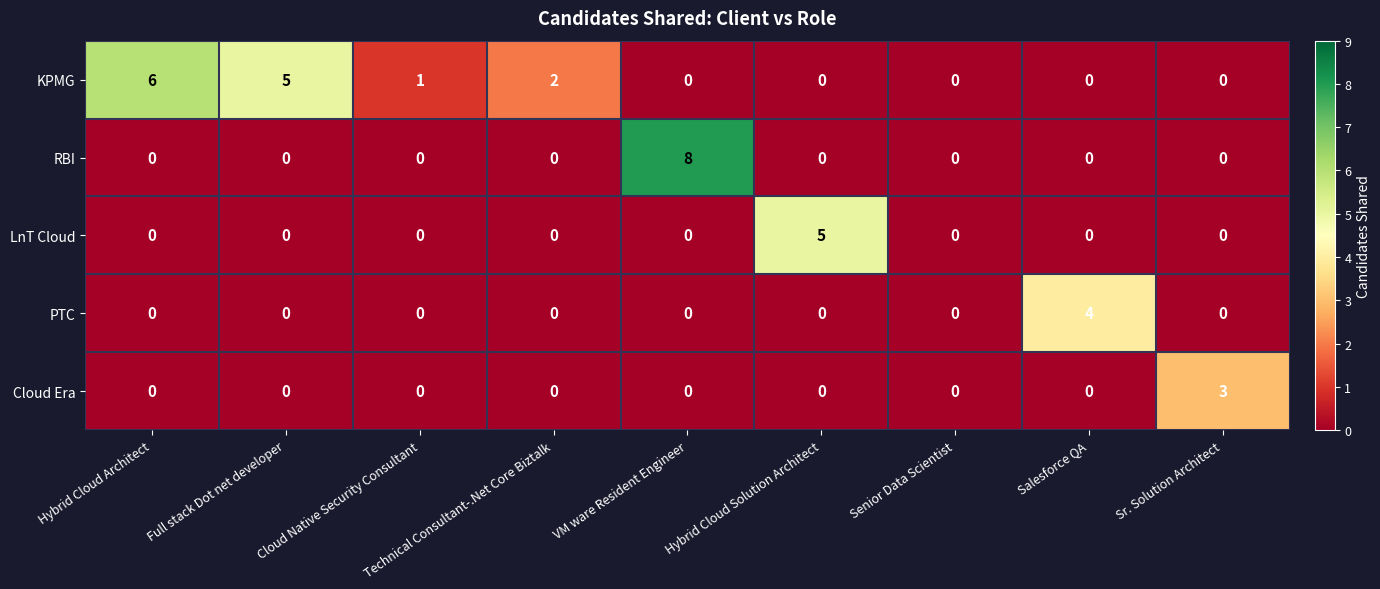

Rank the series by their maximum value, from highest to lowest.

RBI, KPMG, LnT Cloud, PTC, Cloud Era